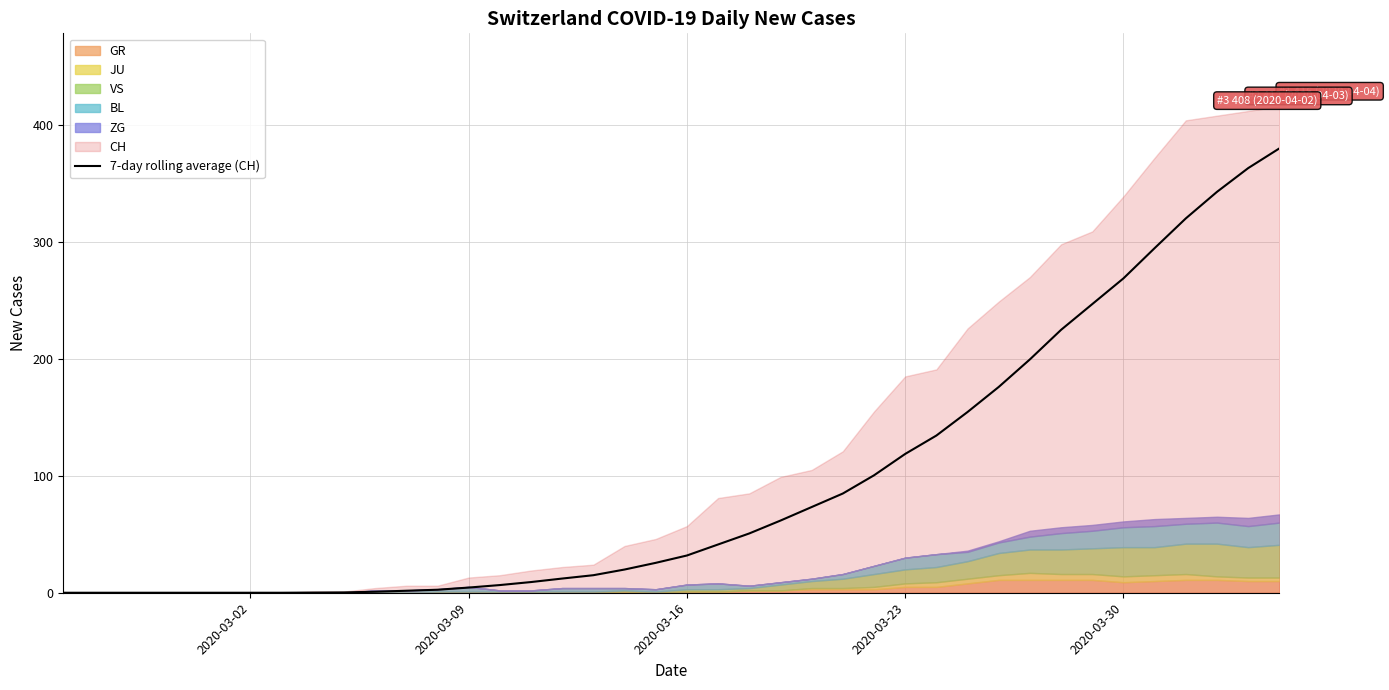

What is the maximum value for 7-day rolling average (CH)?

380.0